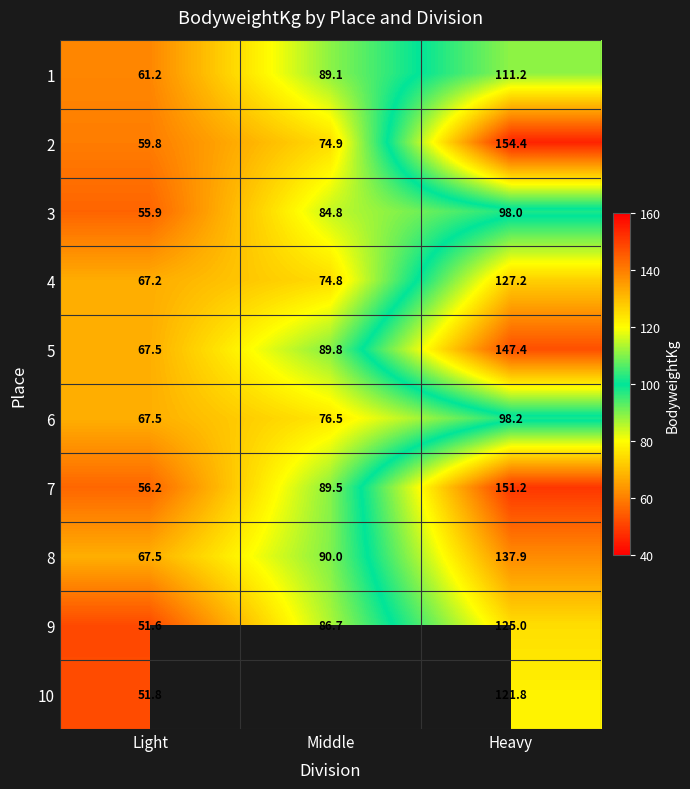

The 1 series shows 111.2 at Heavy. True or false?

True